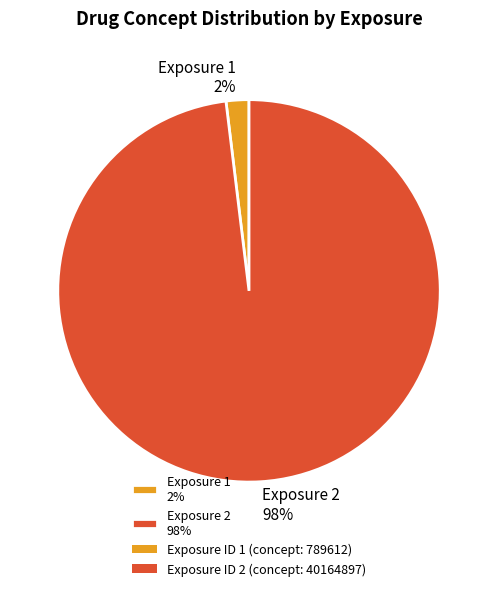

Do Exposure 2 98% and Exposure 1 2% together represent more than half of the pie?

Yes